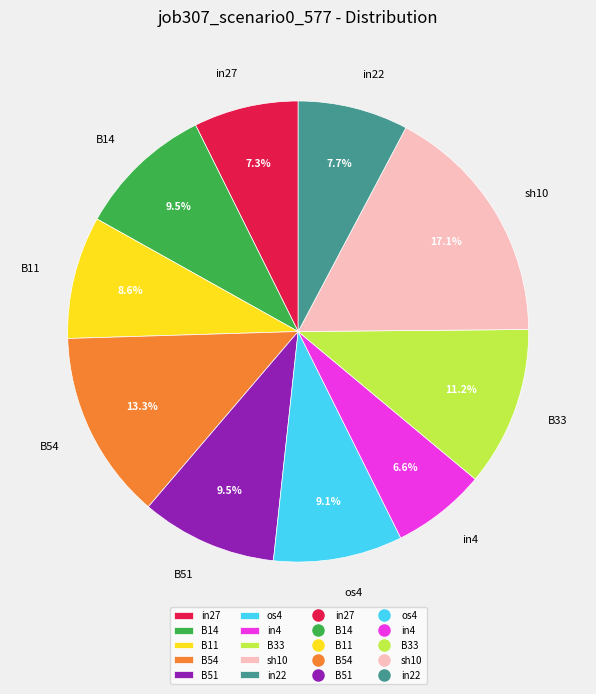

True or false: in22 accounts for 8% of the total.

True